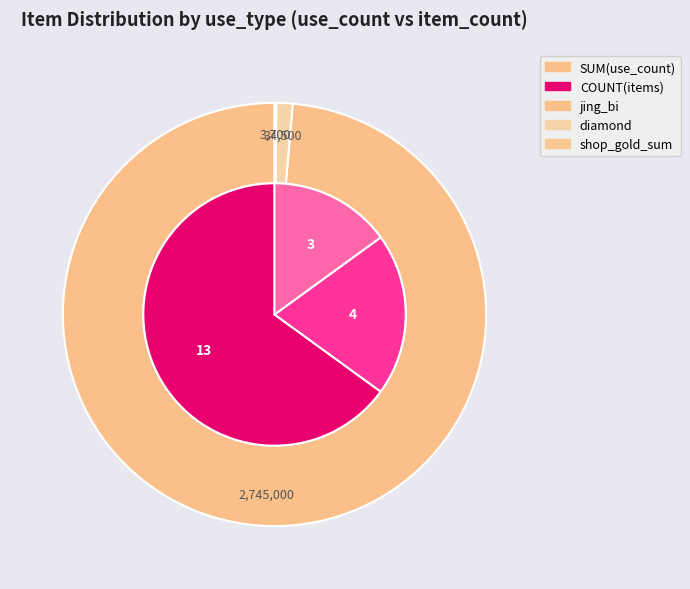

Is there any slice that represents more than half of the pie?

Yes